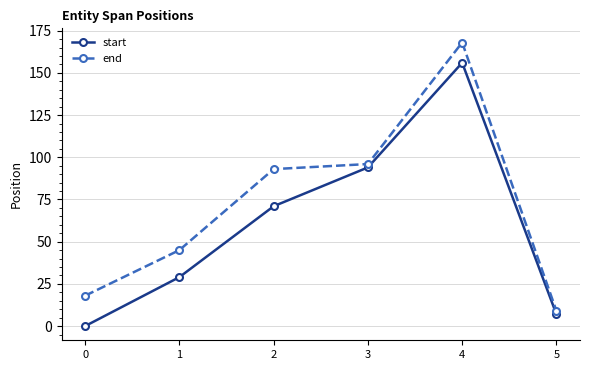

What is the difference between the end values at 5 and 3?

87